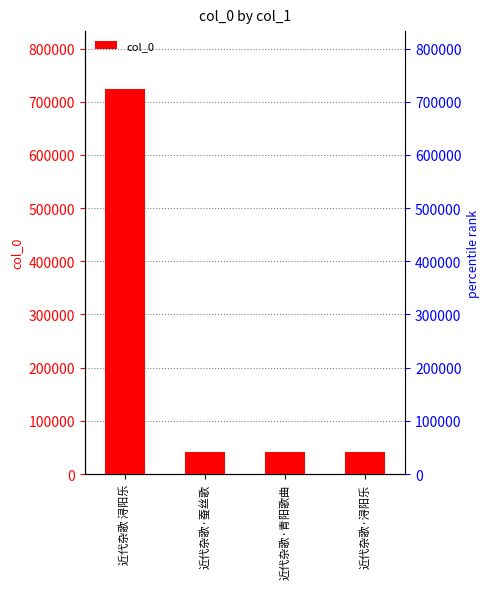

Does the chart contain any negative values?

No